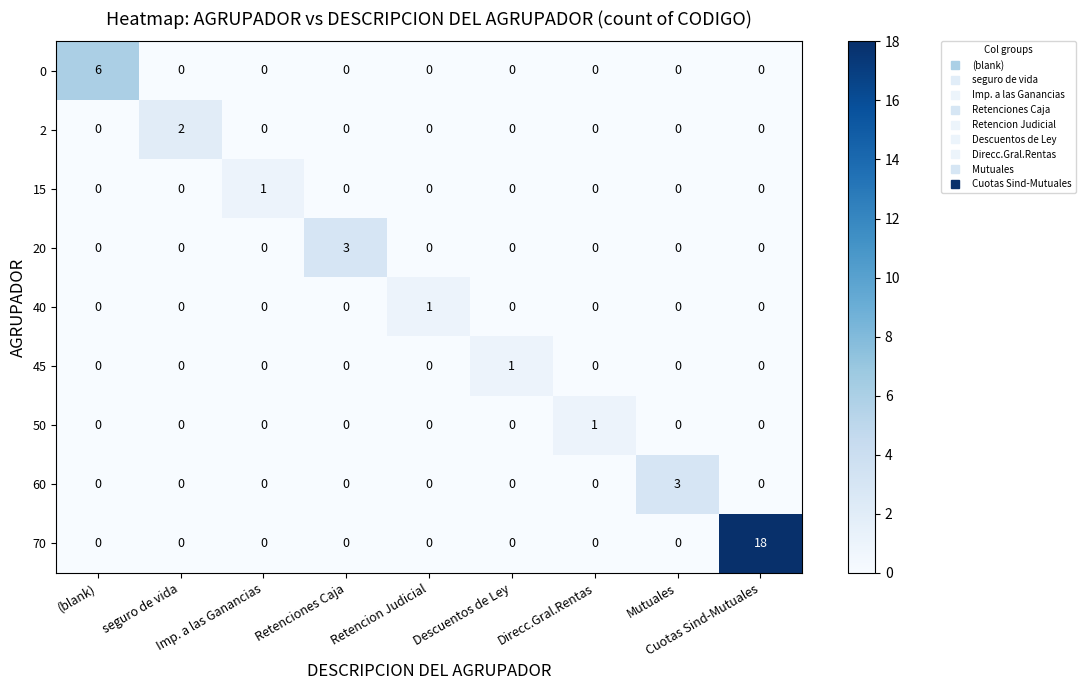

How many 45 values are between 0 and 1?

9